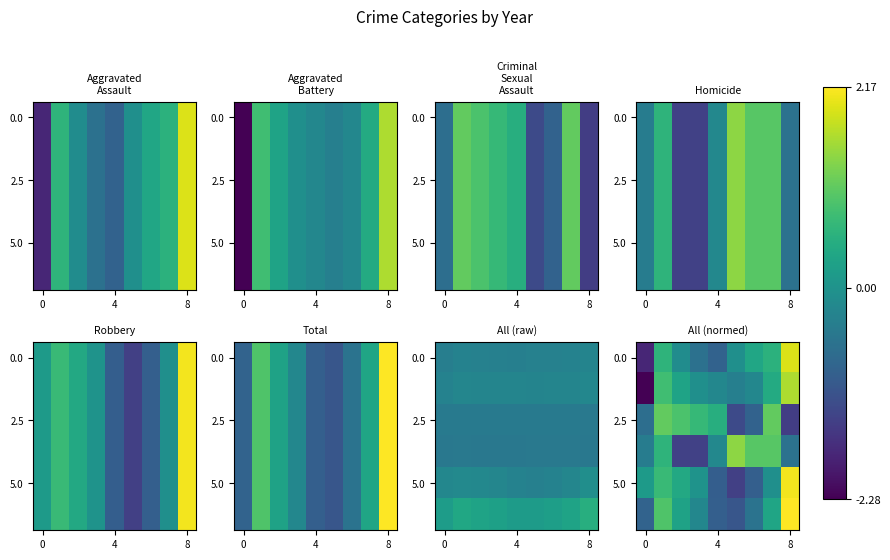

How many data points does each series have?

9